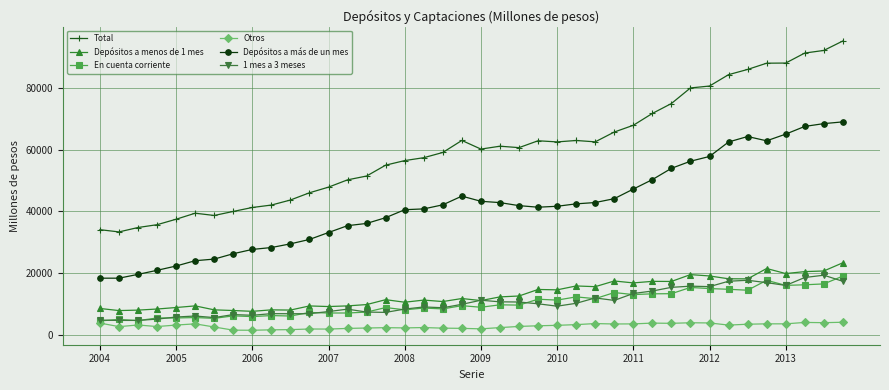

True or false: Total and Depósitos a menos de 1 mes cross at least once.

False